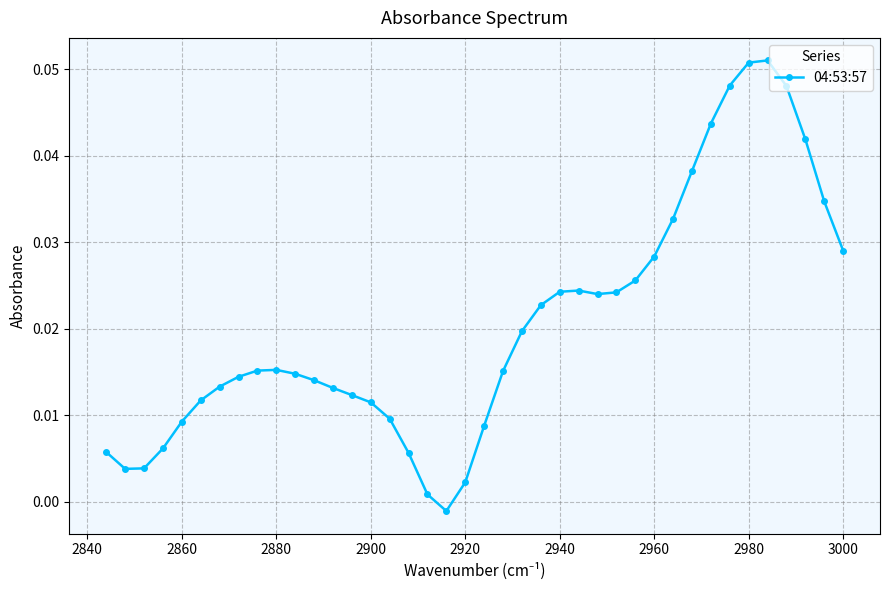

How many lines are shown in the chart?

1